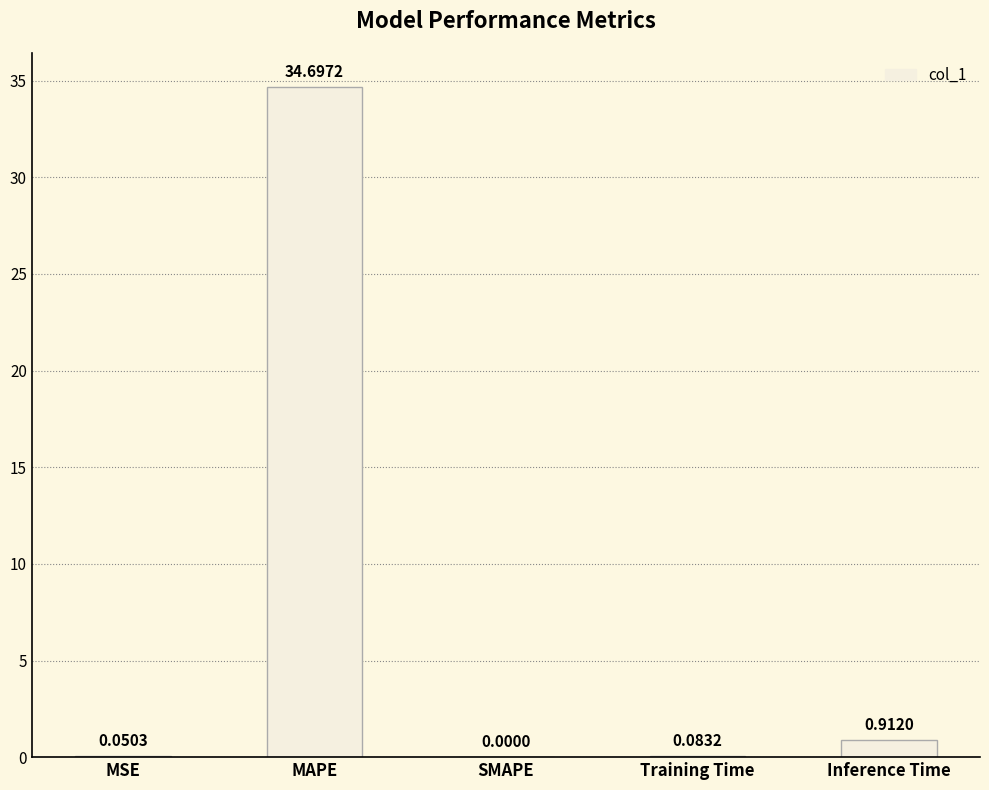

What is the sum of the values at Inference Time and Training Time?

1.0